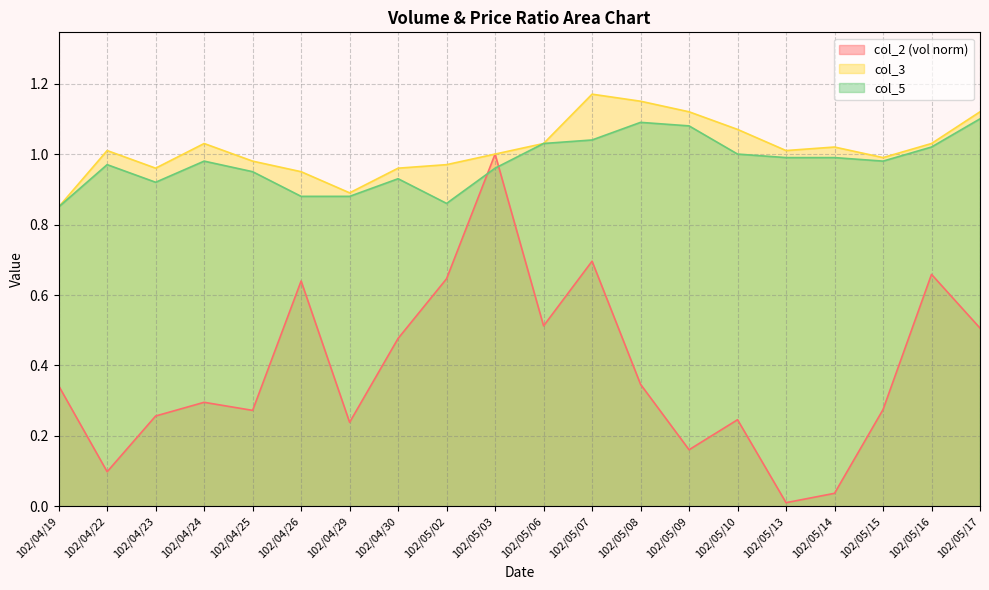

Is the value of col_3 at 102/05/03 greater than the value of col_2 at 102/04/23?

Yes